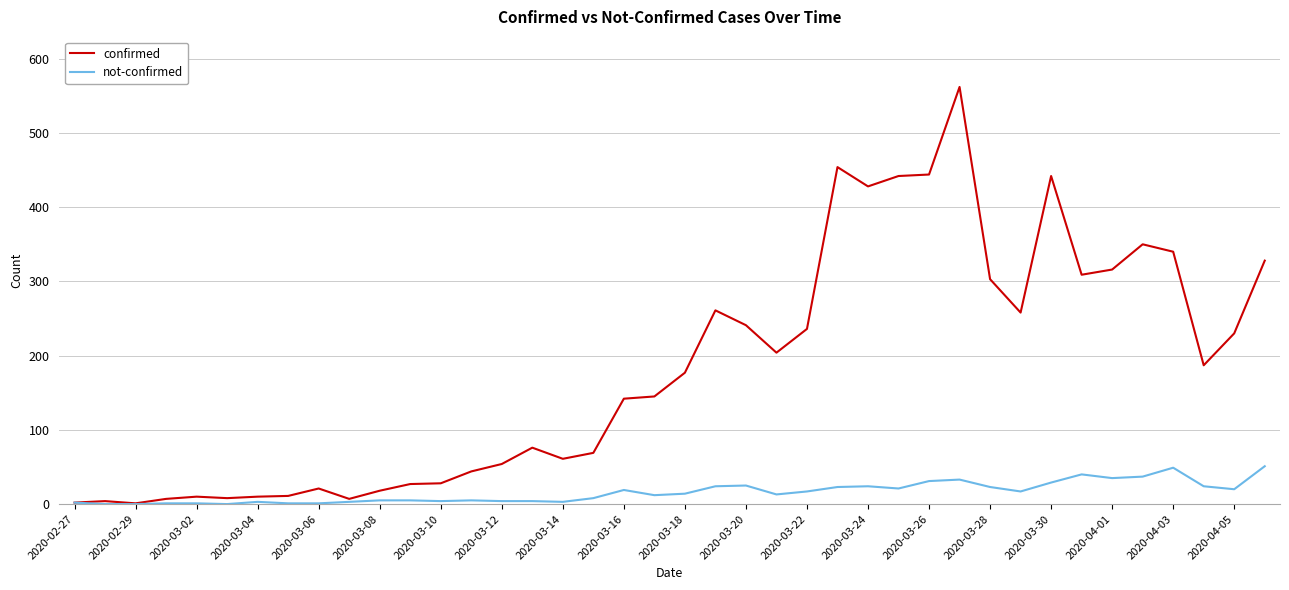

List the series in order of their overall mean, lowest first.

not-confirmed, confirmed